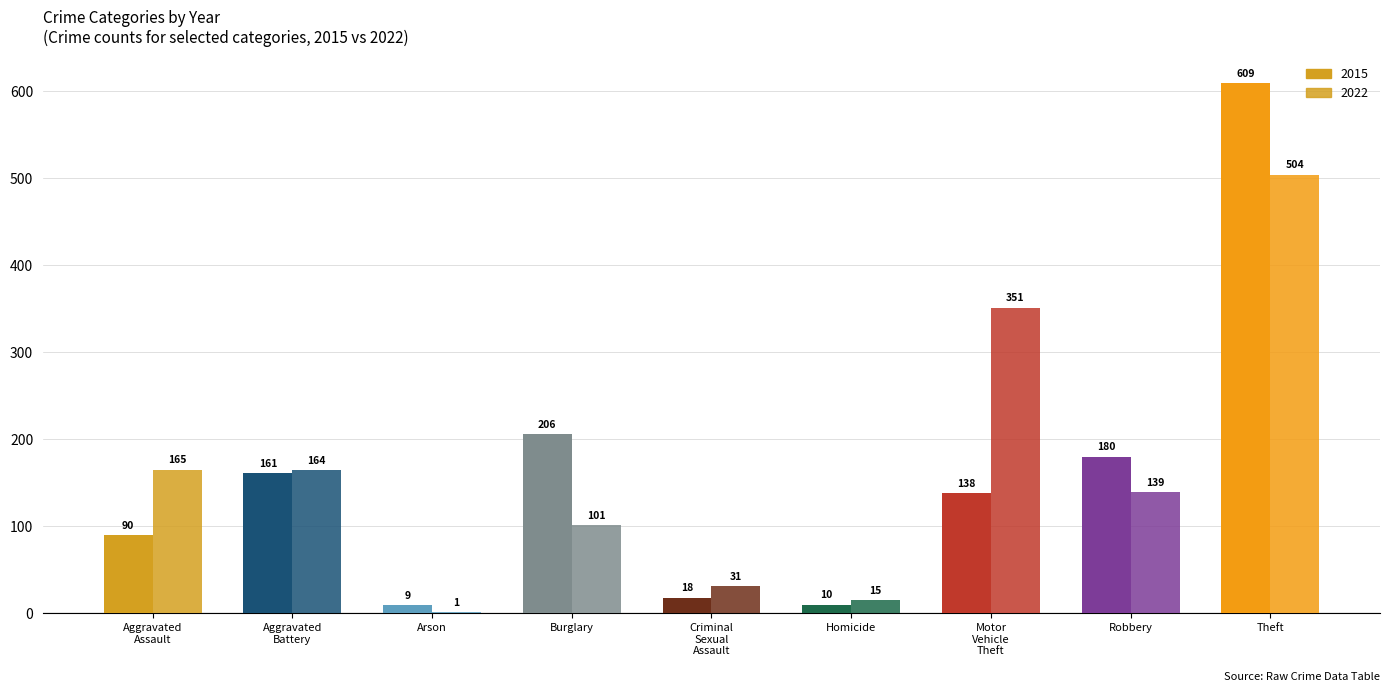

How many distinct data groups are displayed?

2